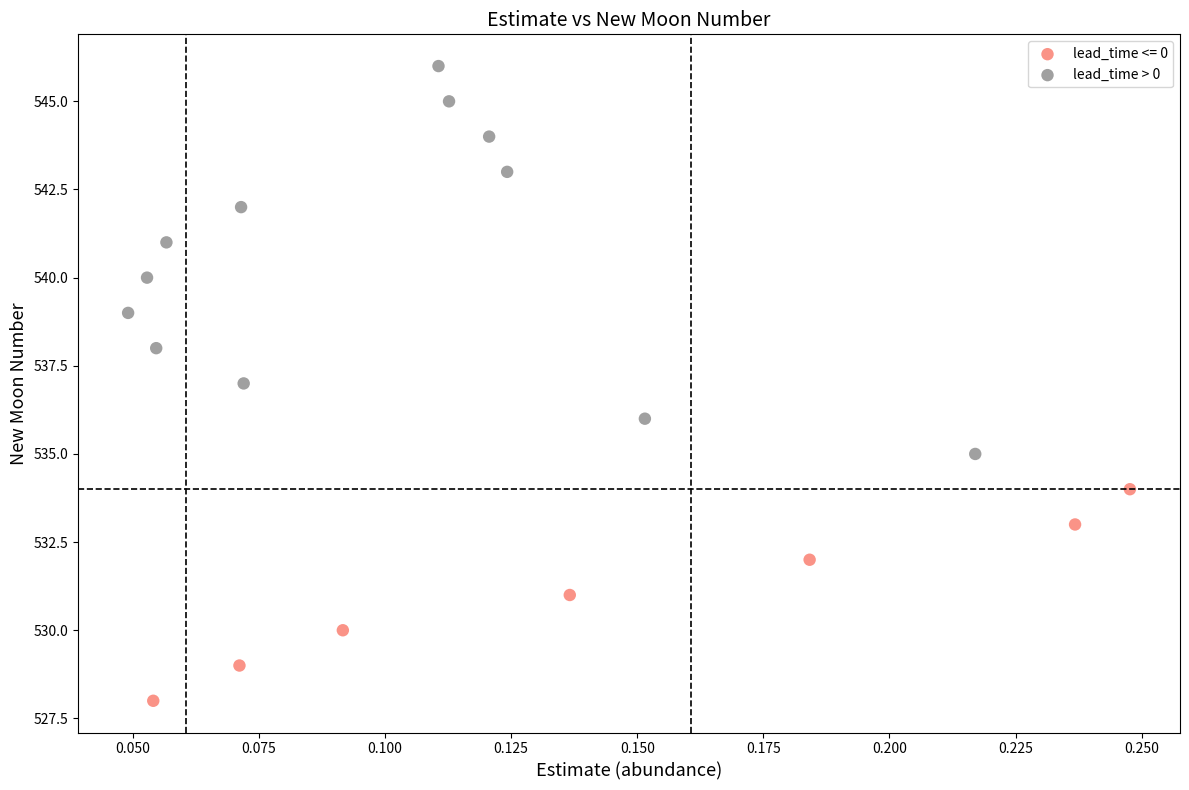

Which series has the largest Y range (max minus min)?

lead_time > 0